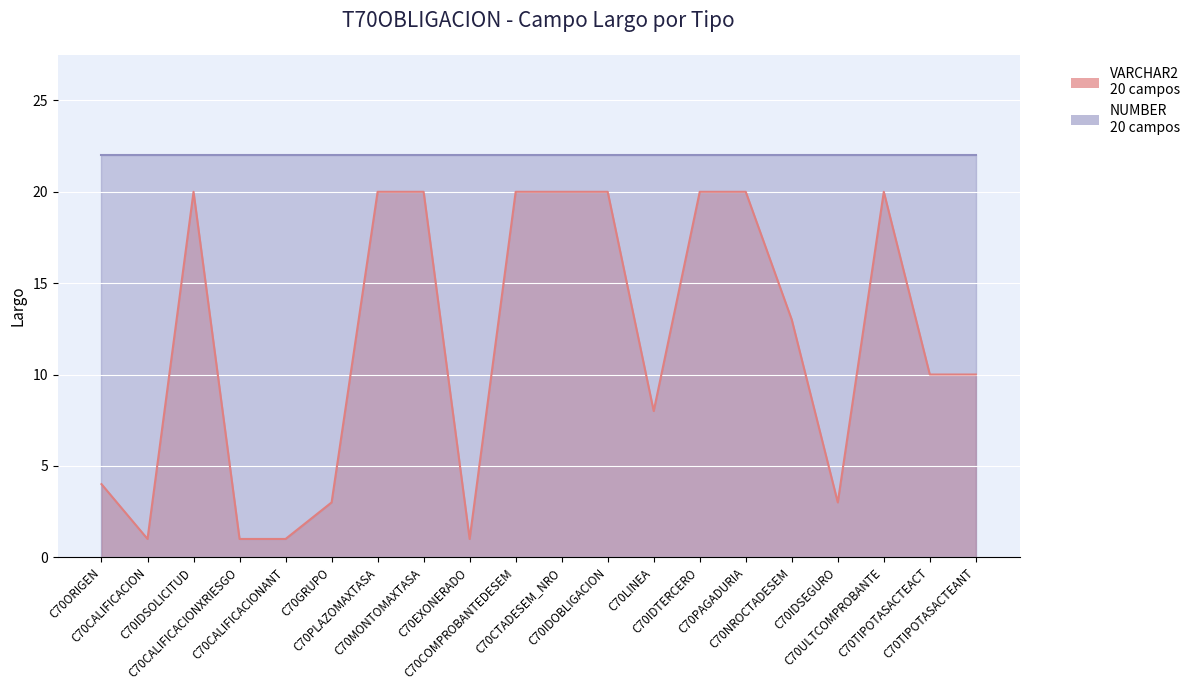

What is the label of the 9th point from the right?

C70IDOBLIGACION